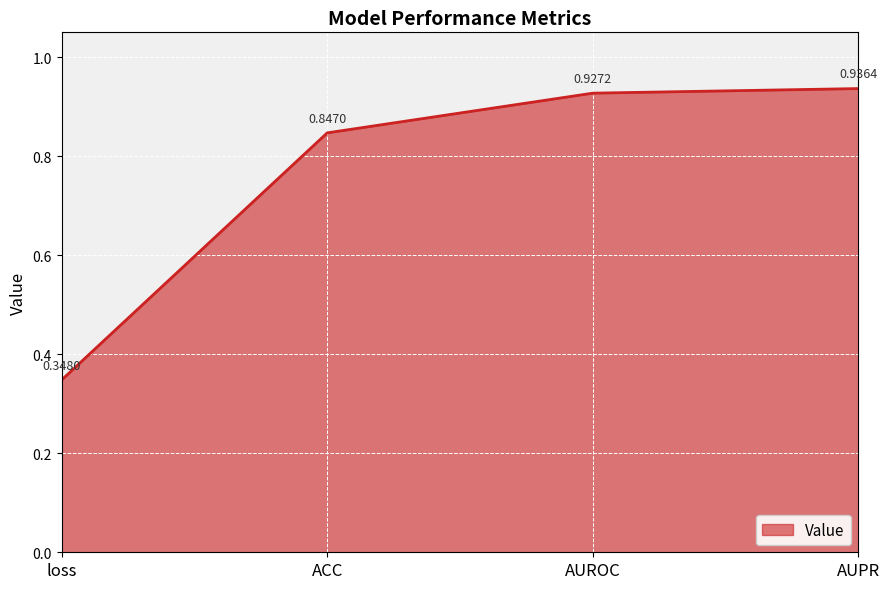

Which category has the highest value across all series?

AUPR